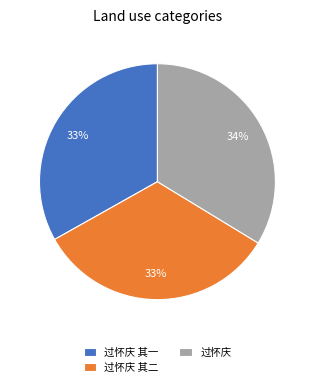

Between 过怀庆 and 过怀庆 其一, which is larger?

过怀庆